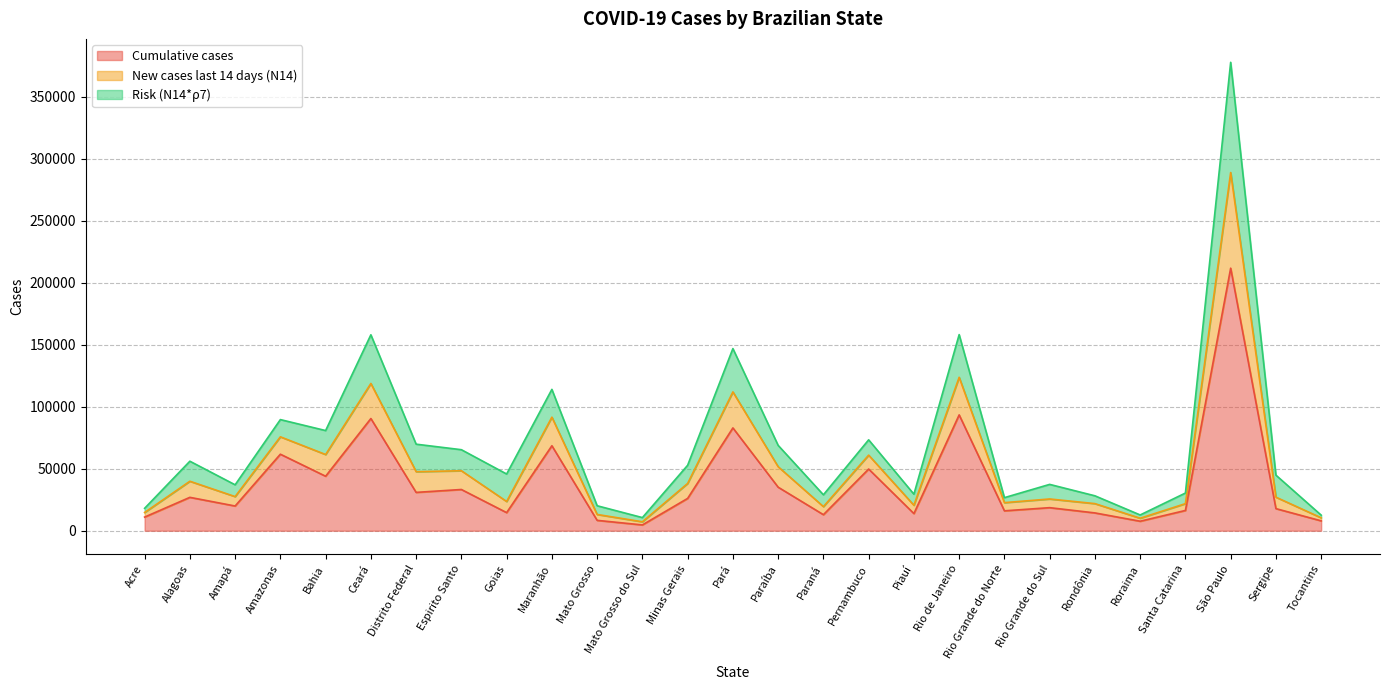

What is the average value of the Cumulative cases series?

38457.5